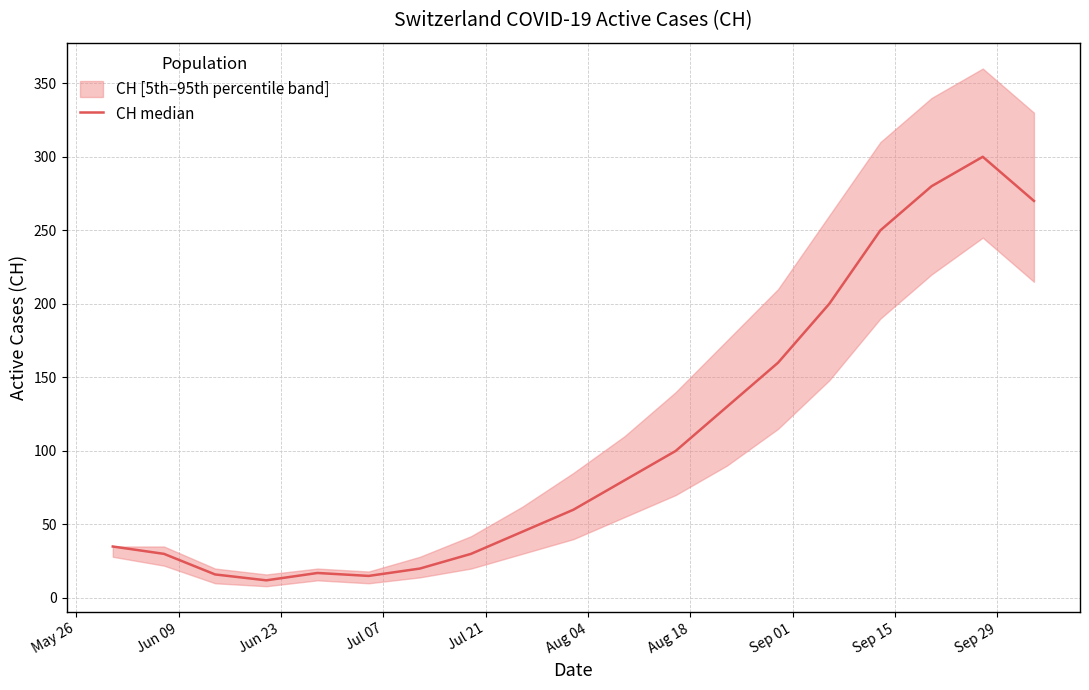

How many points are higher than both their immediate neighbors (excluding endpoints)?

2